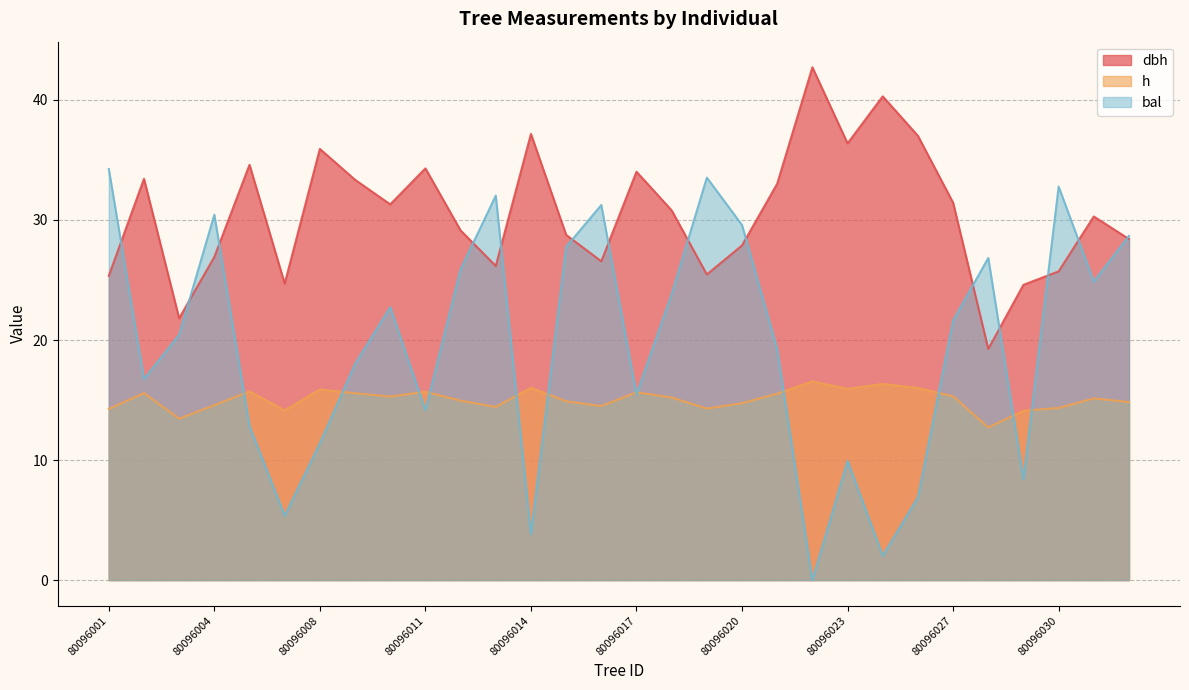

What are all the series names shown in the legend?

dbh, h, bal